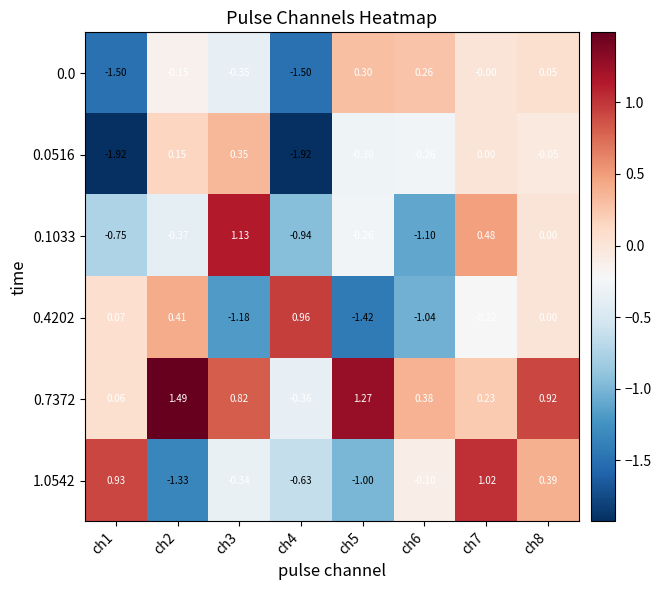

Is the value of 1.0542 at ch3 greater than the value of 0.4202 at ch1?

No